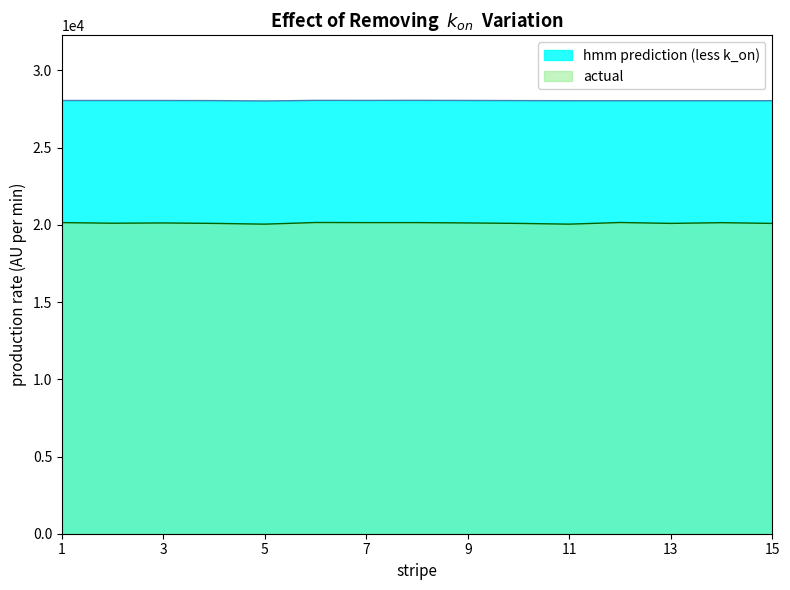

Where does the actual series first go above 20123?

1